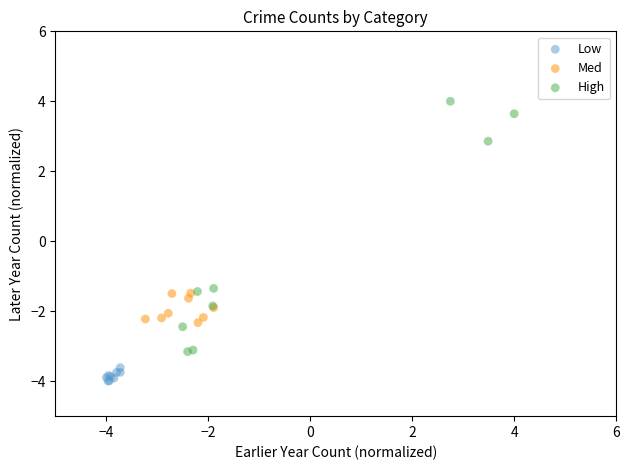

Which series reaches the minimum Y coordinate?

Low